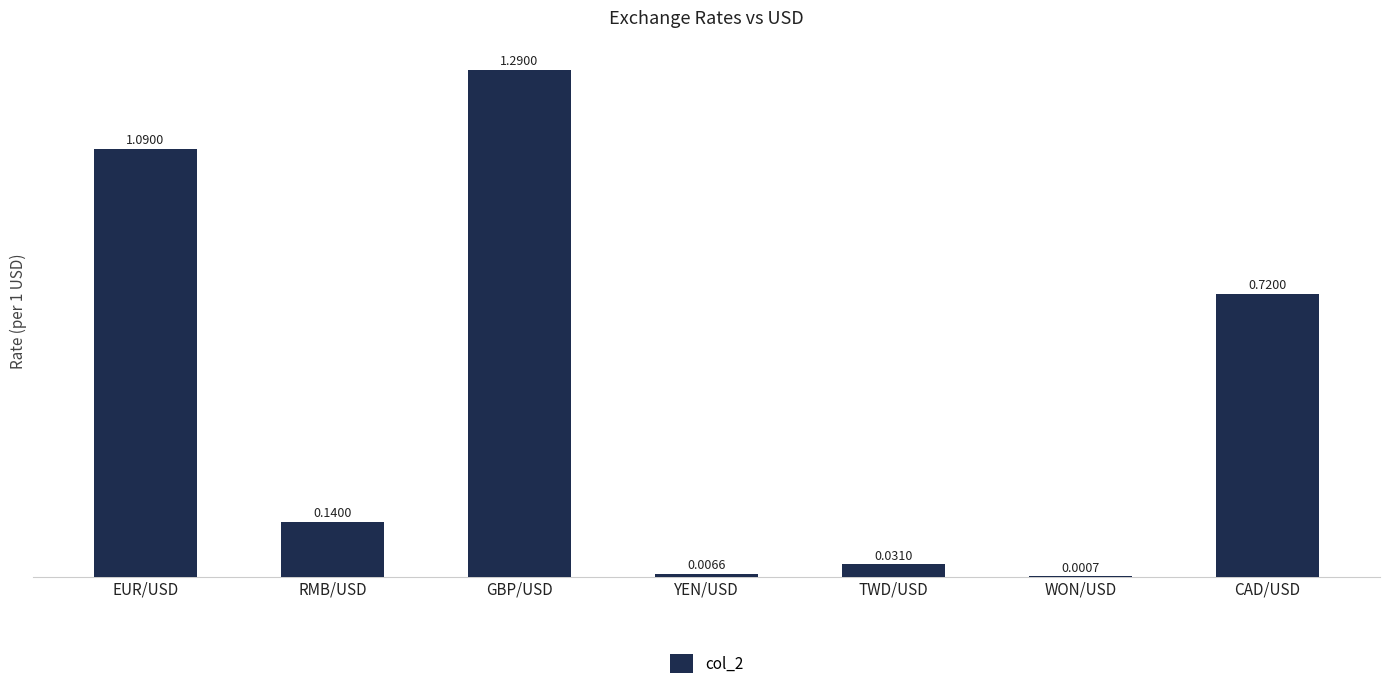

What is the sum of all values?

3.3